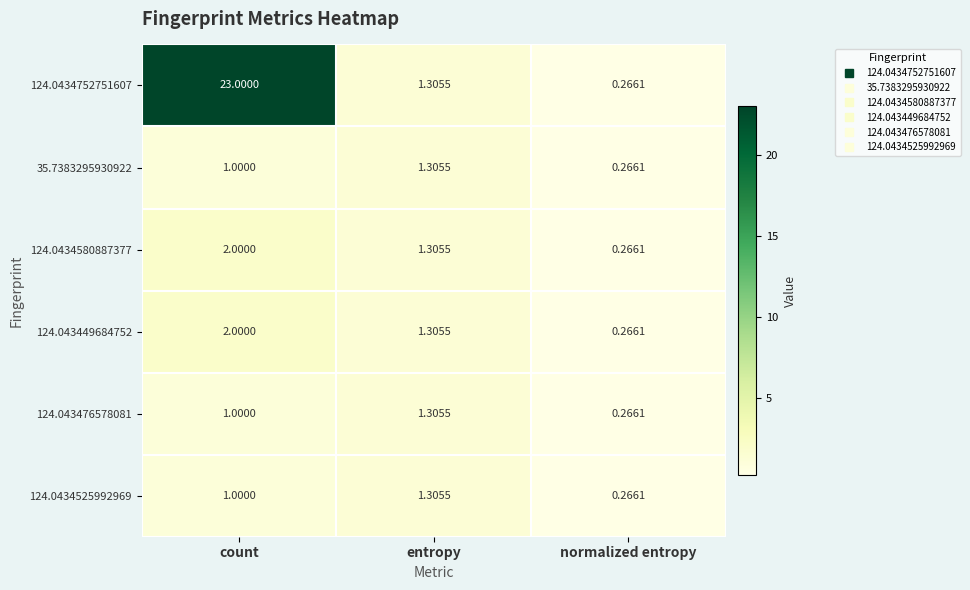

Between count and entropy, which series saw the biggest shift?

124.0434752751607